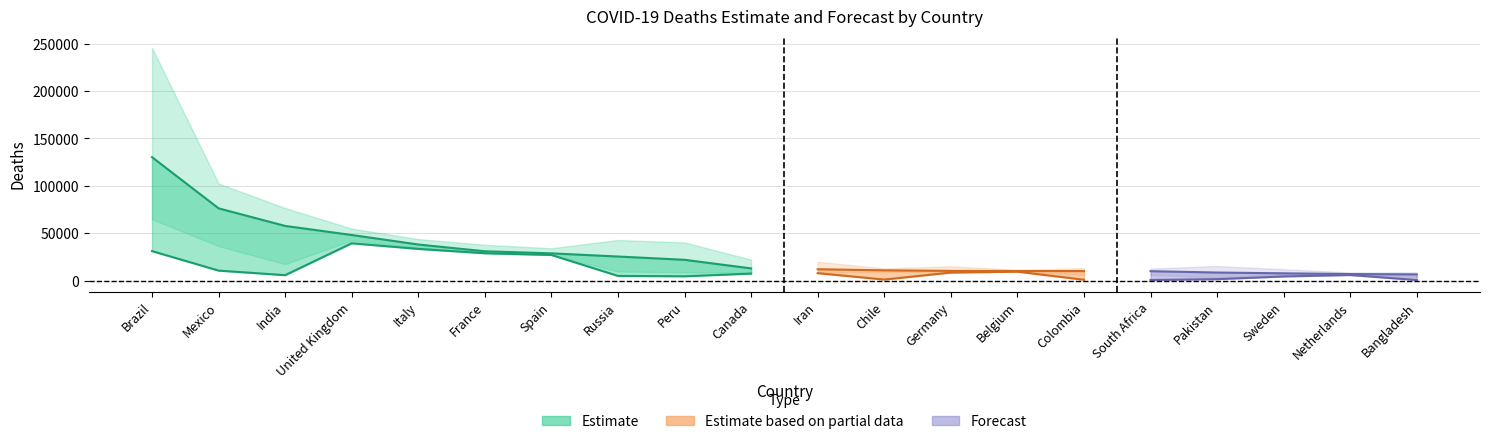

Which has a higher value, Mexico or Iran?

Mexico